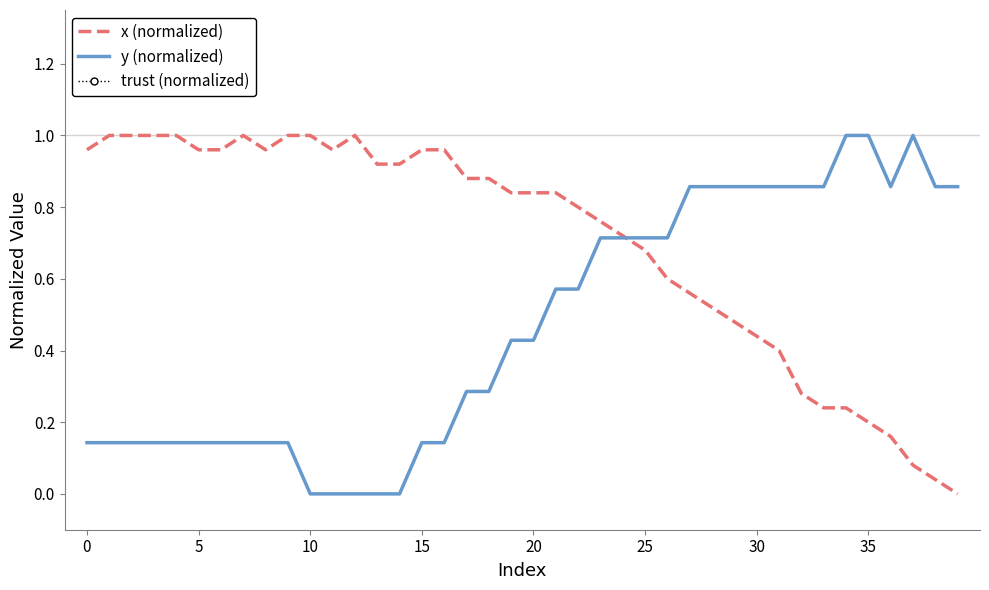

The value of trust (normalized) at 24 is 2.0. True or false?

True